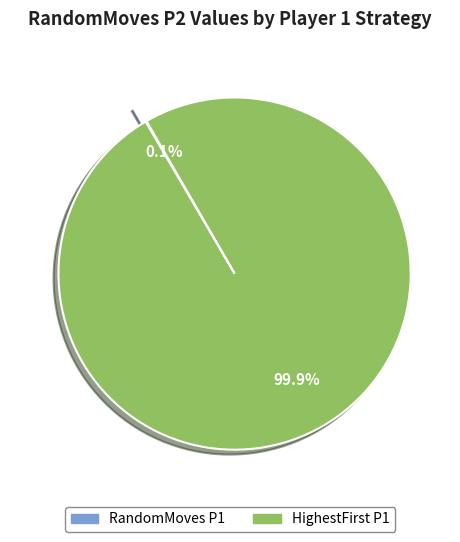

Which slice is the largest?

HighestFirst P1